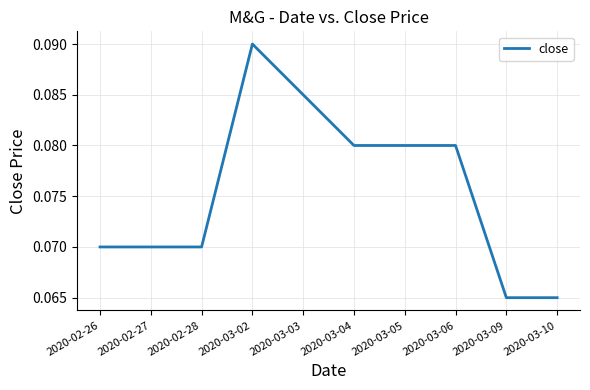

What position from the left is 2020-02-28?

3